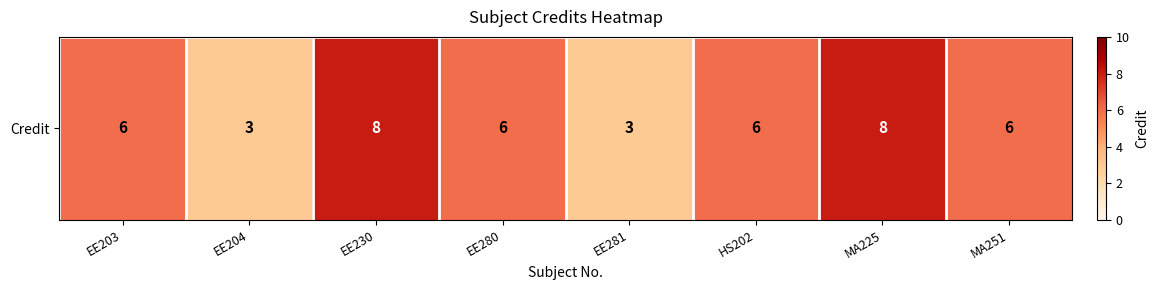

The chart shows a value of 12 at MA225. True or false?

False